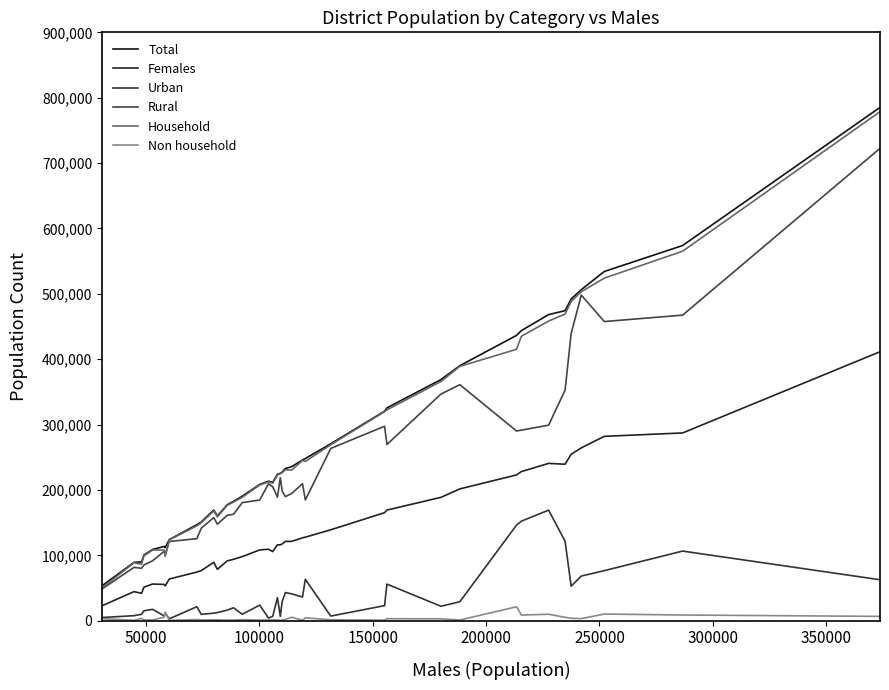

How many lines are shown in the chart?

6